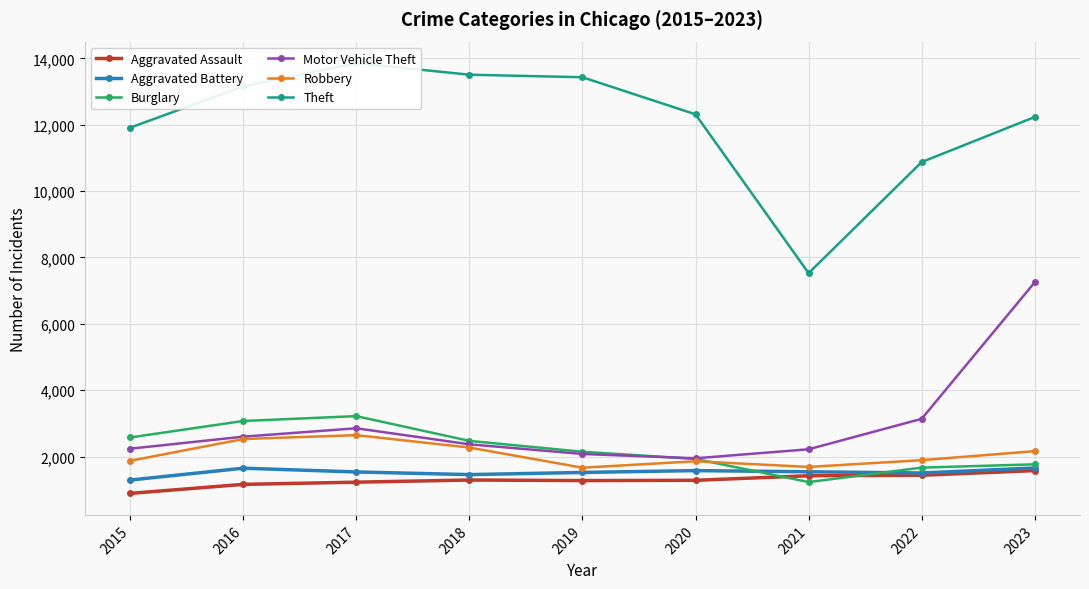

Rank the series at 2019 from highest to lowest value.

Theft, Burglary, Motor Vehicle Theft, Robbery, Aggravated Battery, Aggravated Assault